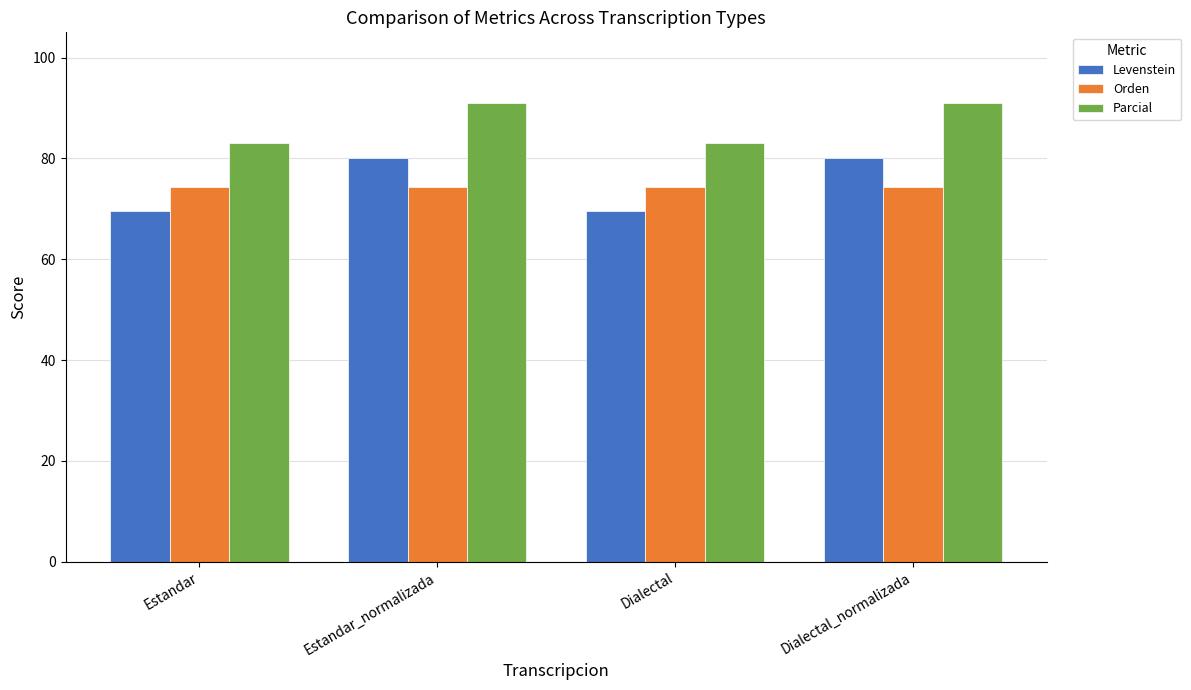

Between Dialectal and Dialectal_normalizada, which series saw the biggest shift?

Levenstein